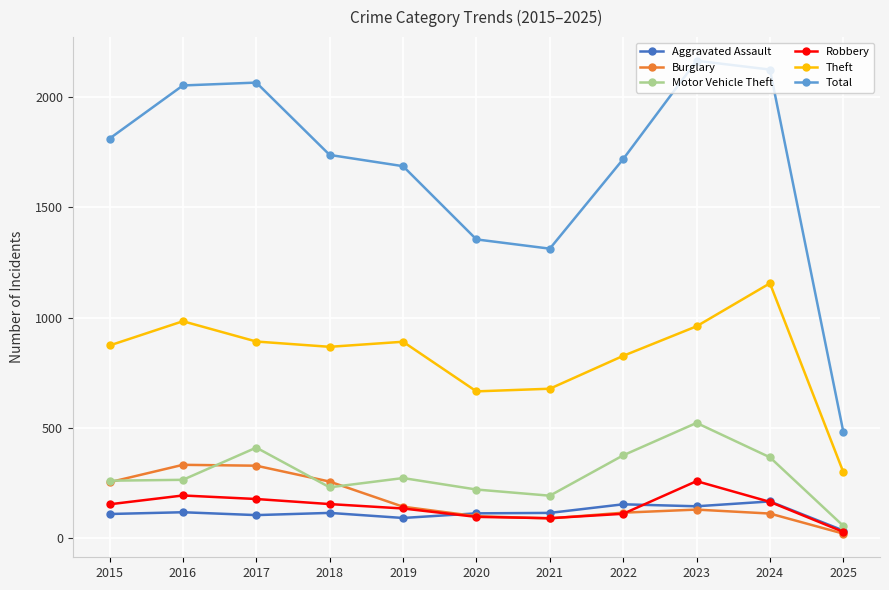

True or false: Theft has more than 1 interior local peaks.

True